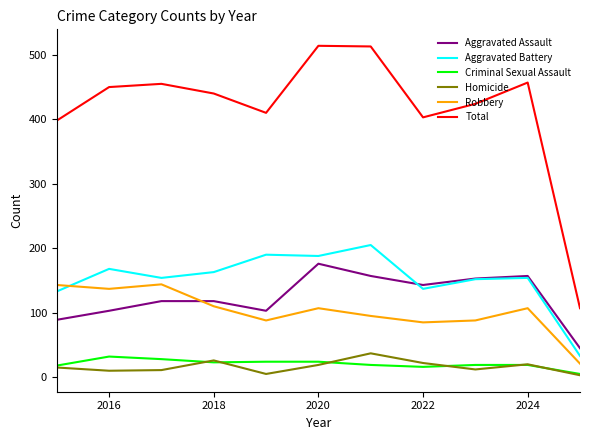

True or false: Homicide and Total cross at least once.

False